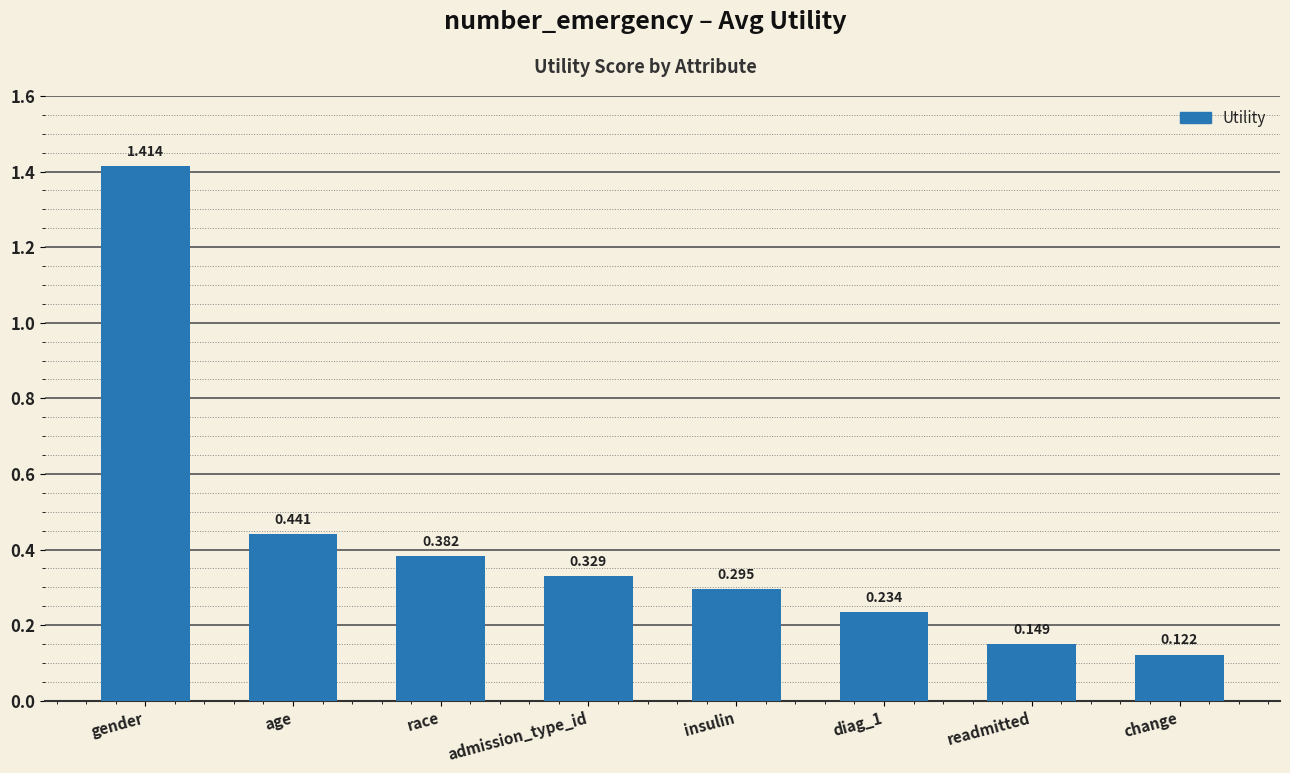

True or false: the data shows 0.1 at insulin.

False